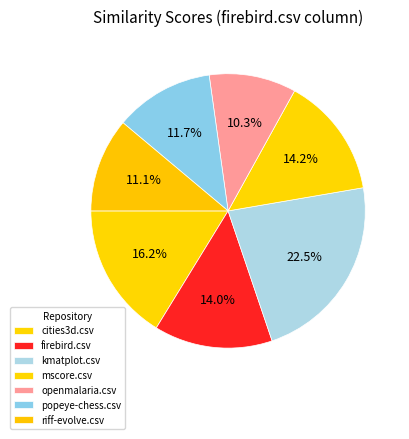

Does any single category account for the majority?

No